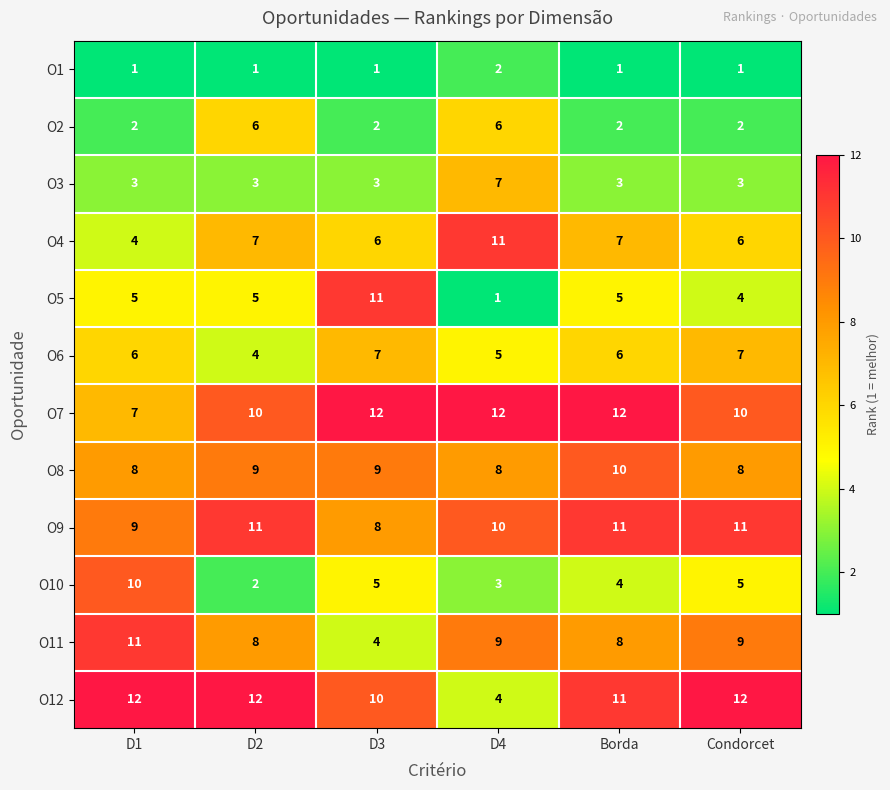

True or false: O11 has a value of 8 at Borda.

True